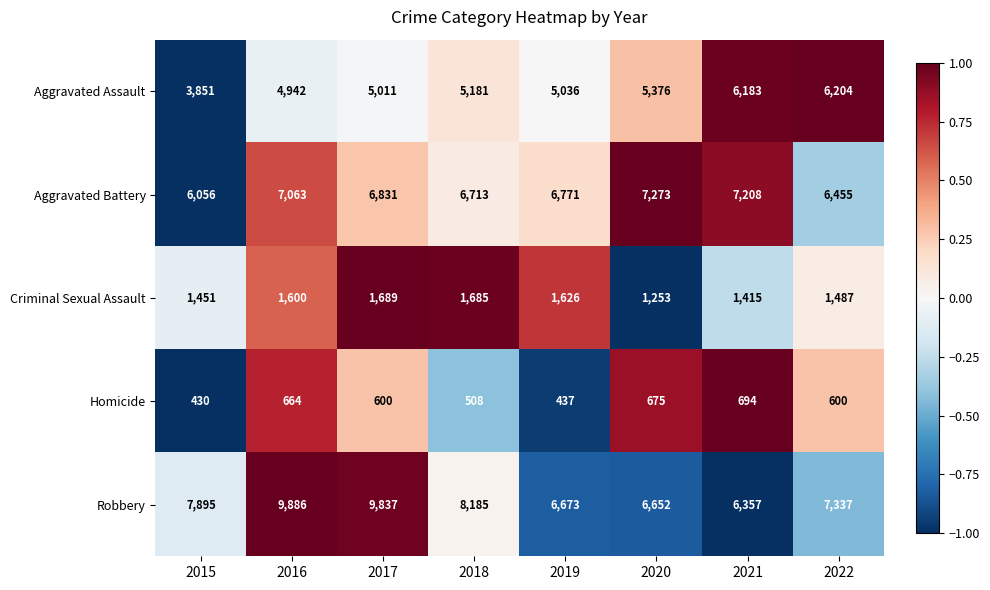

Which series has the largest range (max minus min)?

Robbery